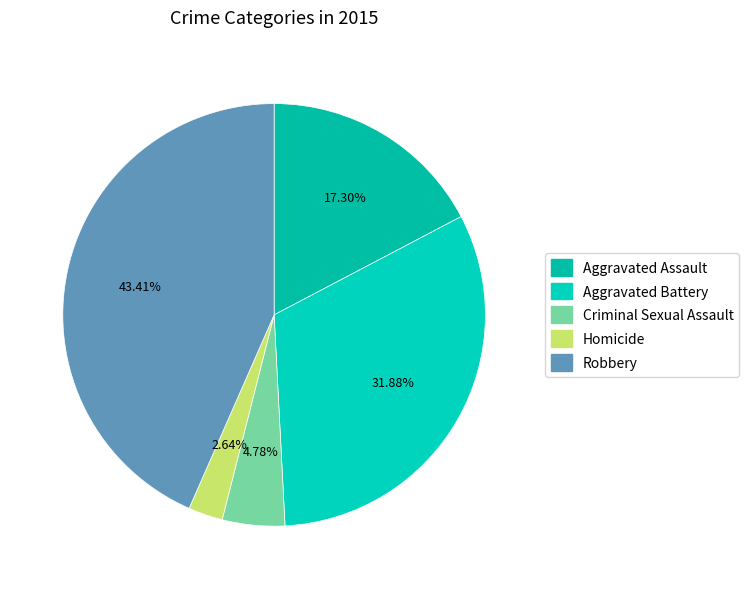

Is it true that Criminal Sexual Assault is 19% of the pie?

False